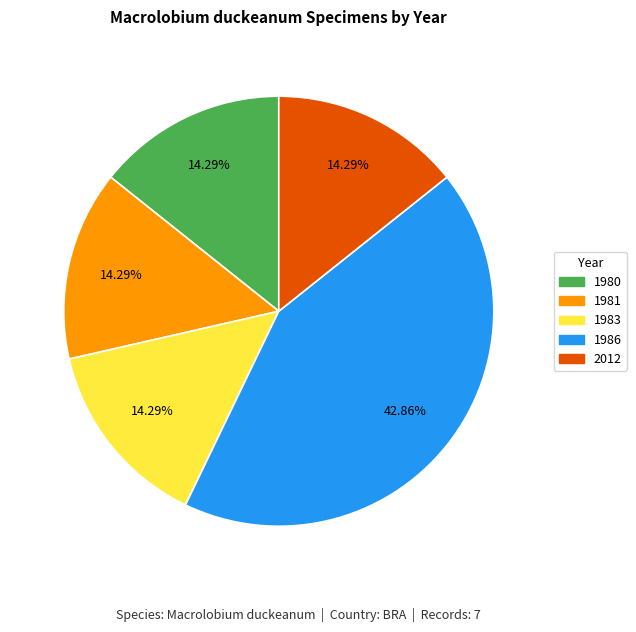

Count the number of slices in the pie.

5